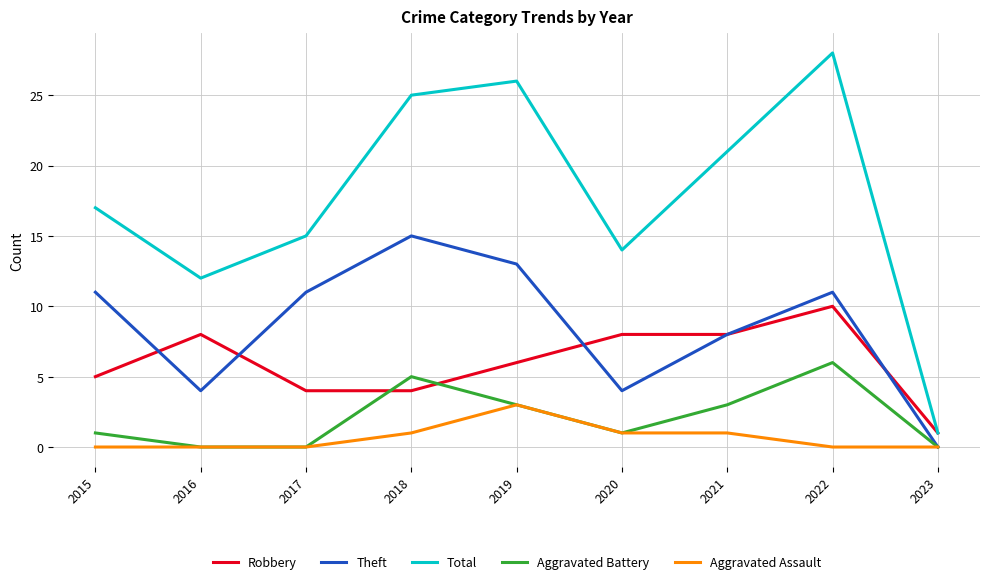

At how many categories does at least one series exceed 22?

3